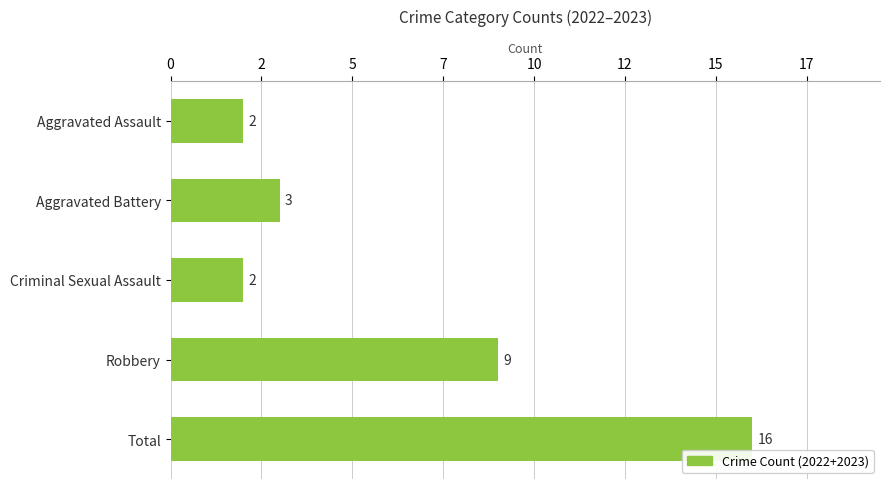

Does the chart contain any negative values?

No